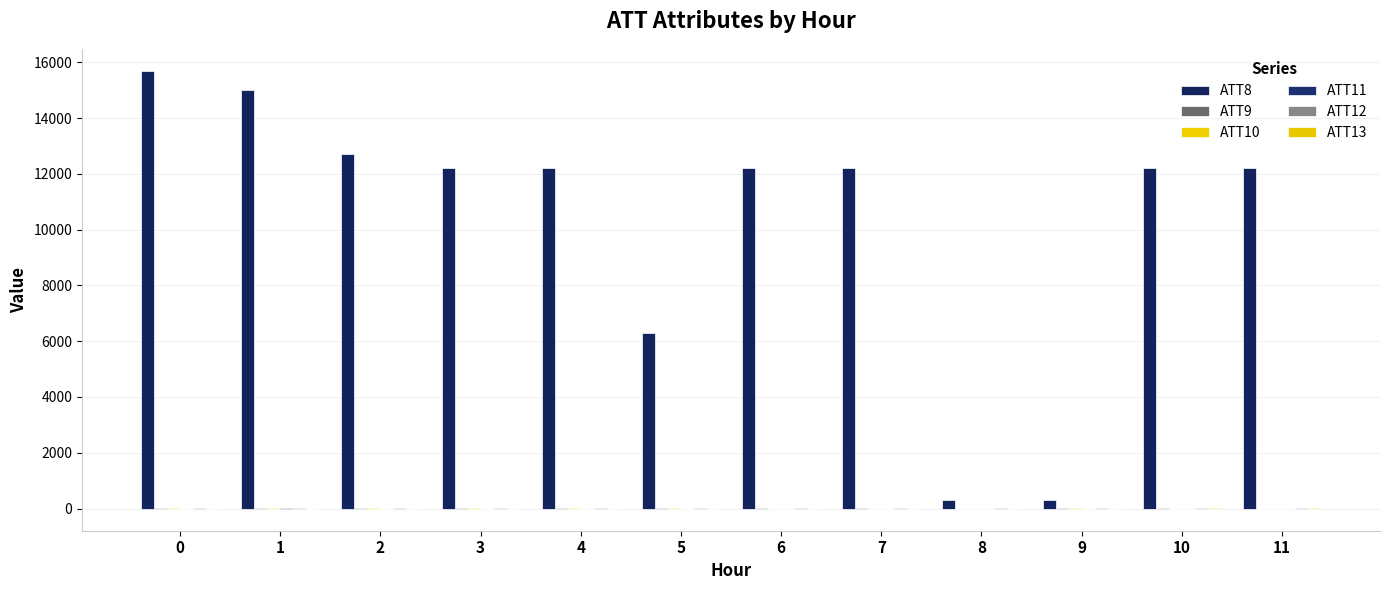

What is the difference between the second highest and minimum values in the ATT10 series?

35.6